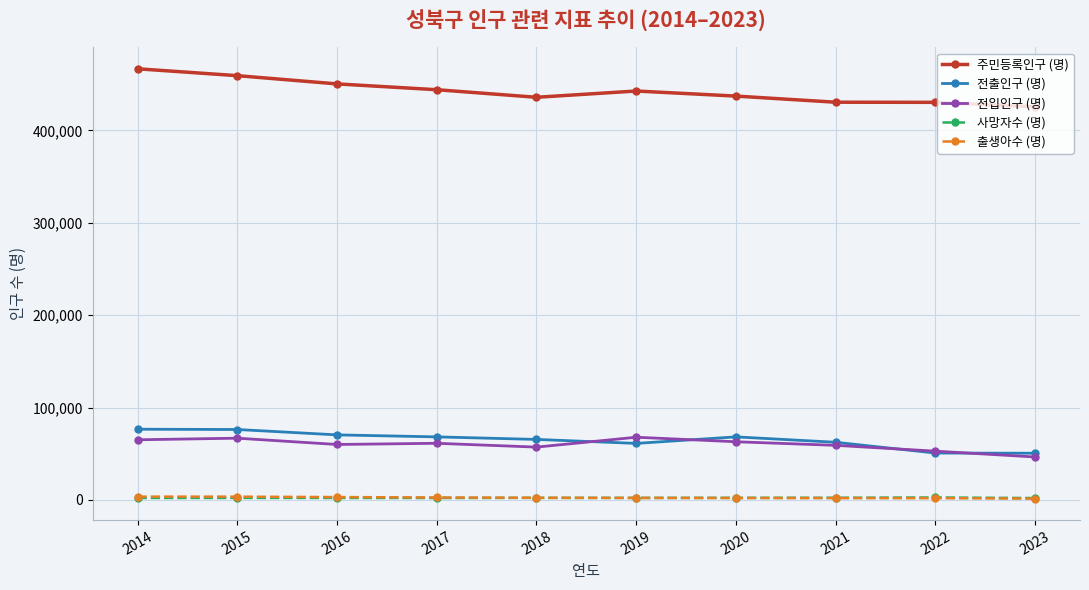

What is the difference between the maximum and minimum values in the 전입인구 (명) series?

21385